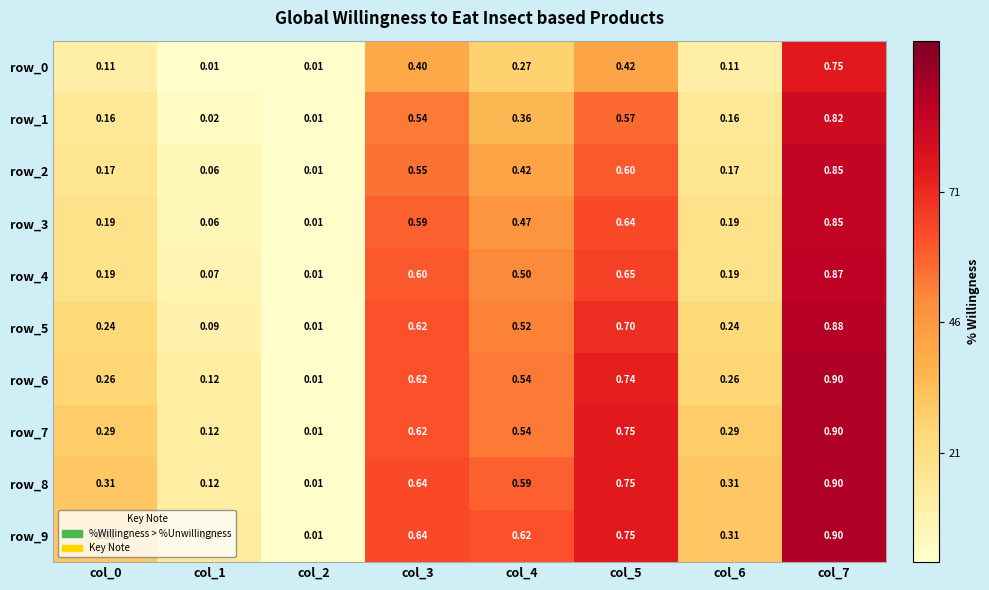

How many data points does each series have?

8